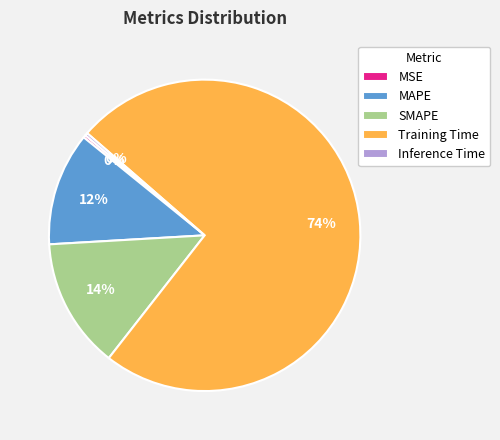

Is there a majority slice in this chart?

Yes